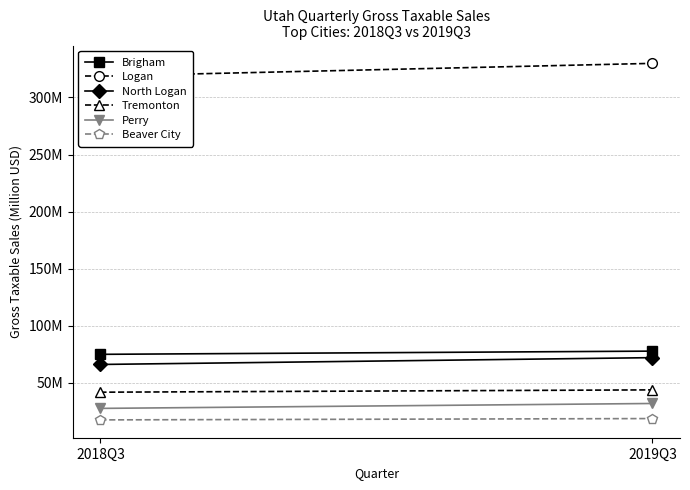

What are all the series names shown in the legend?

Brigham, Logan, North Logan, Tremonton, Perry, Beaver City